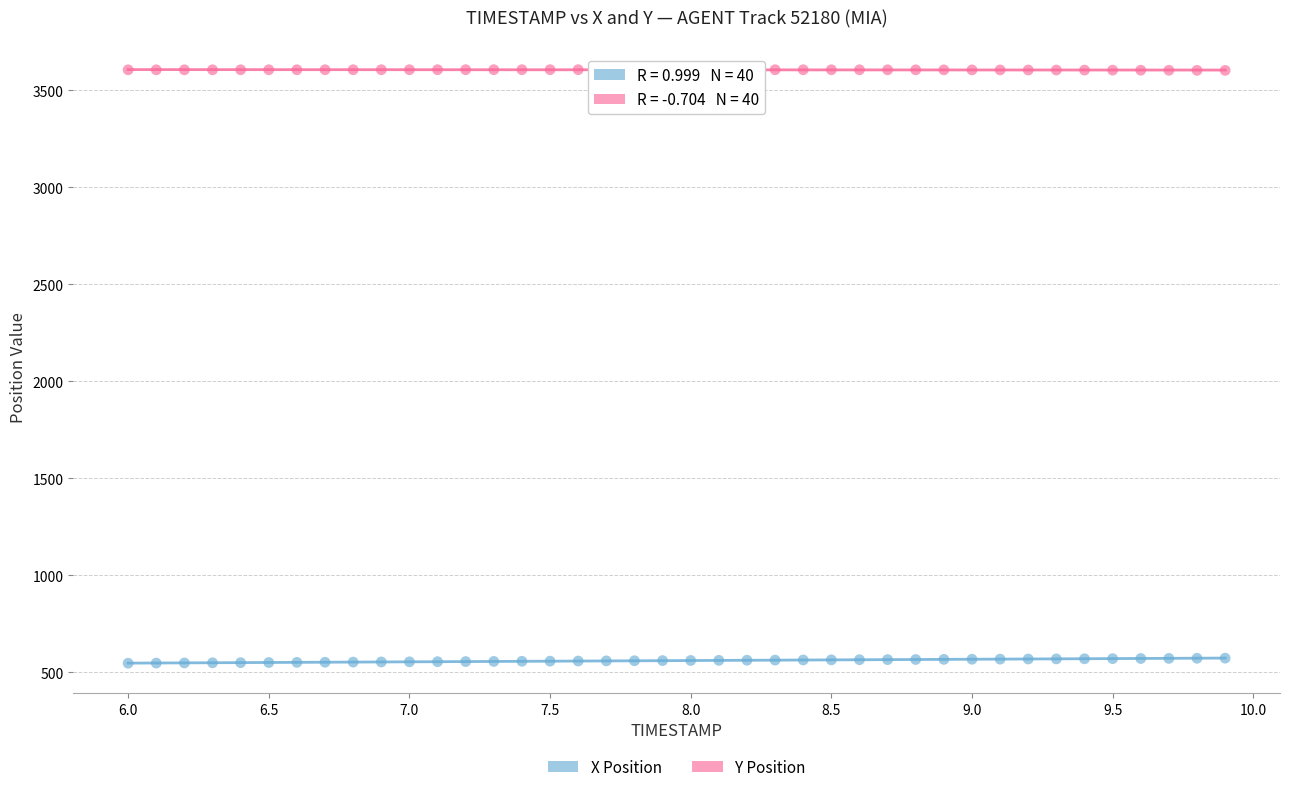

Which series contains the highest Y value?

Y Position